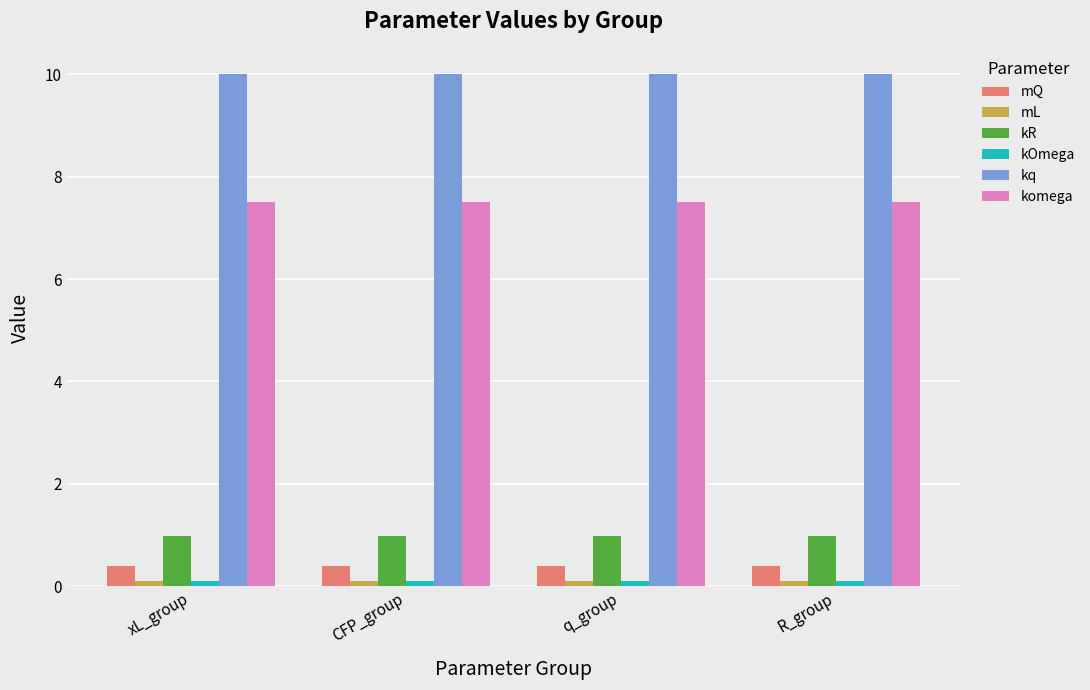

Which series has the largest total across all categories?

kq